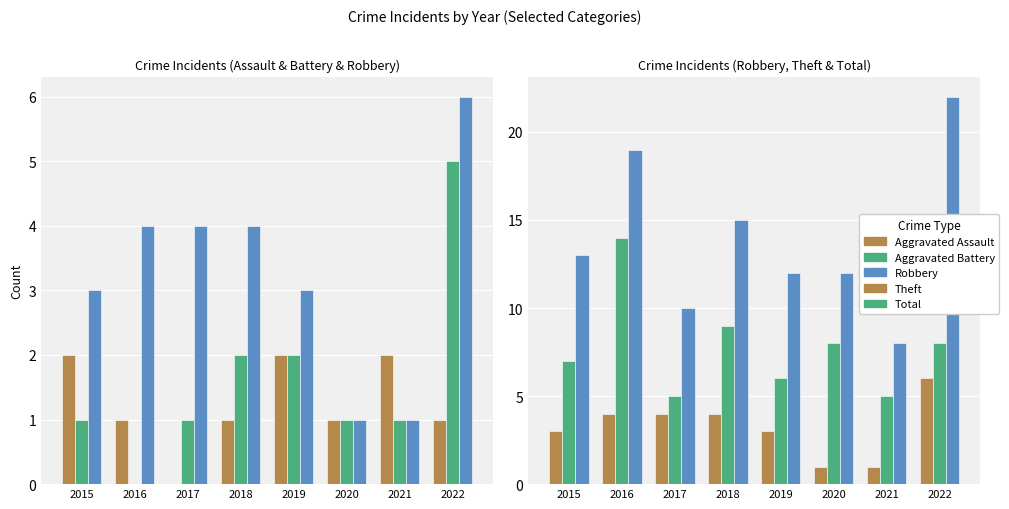

What is the difference between the highest and lowest values at 2022?

21